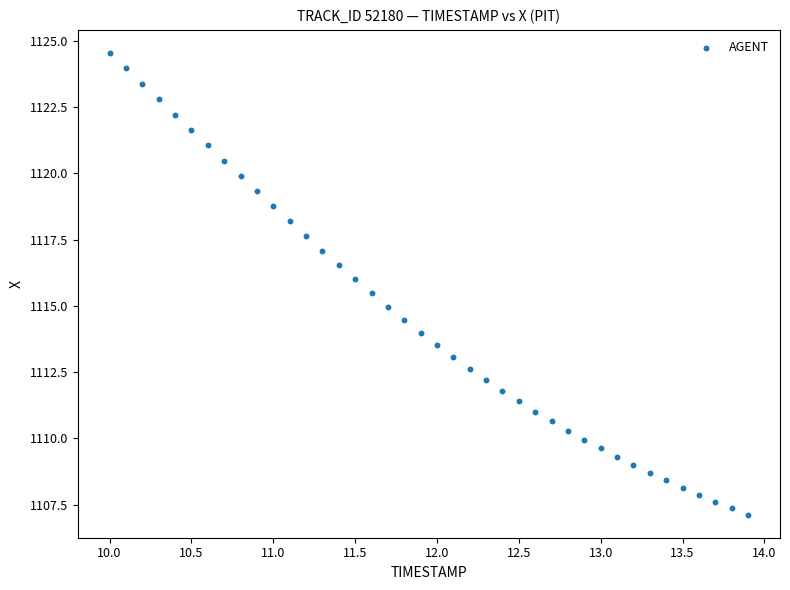

What is the range of Y values (max minus min)?

17.4